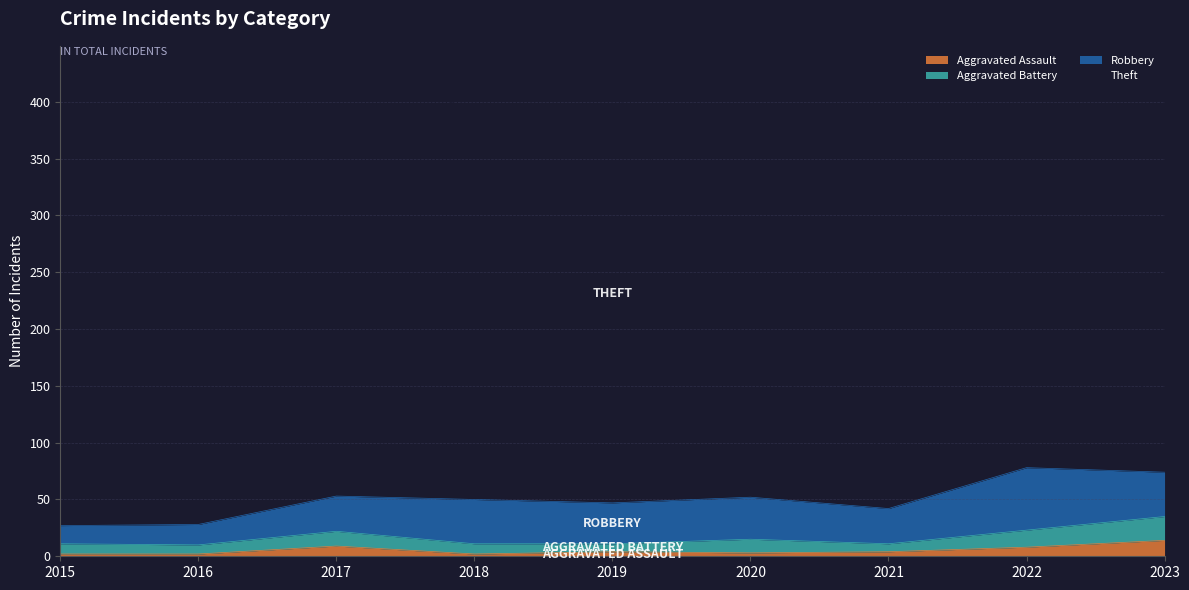

How many data points in Aggravated Assault are less than 4?

4